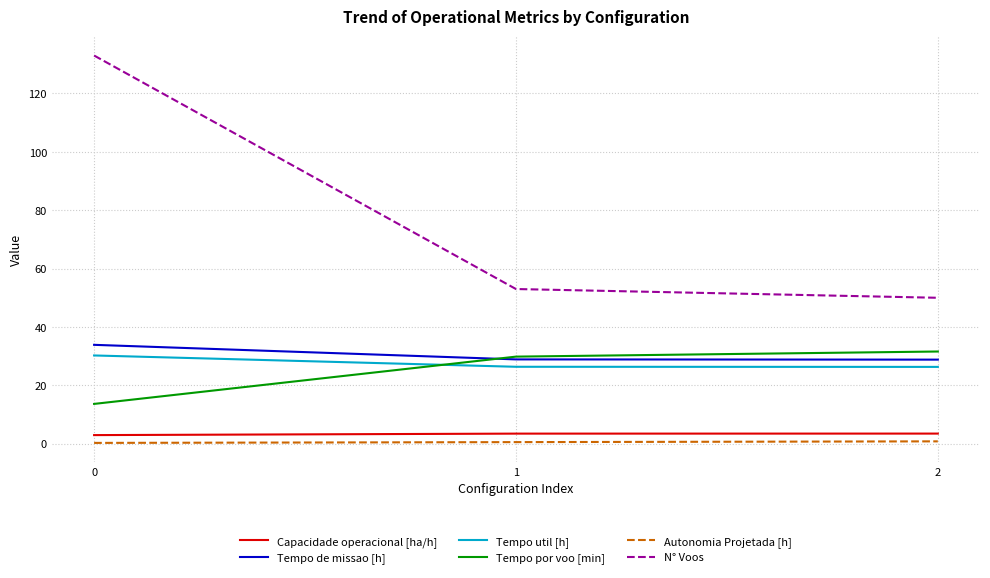

How many values in the N° Voos series are below 53?

1